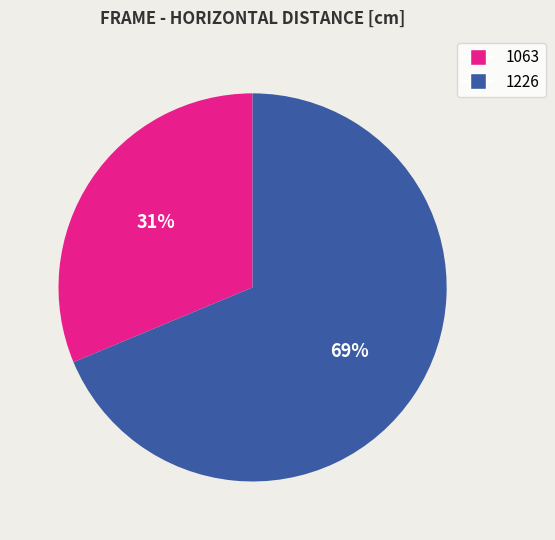

Which slice is the smallest?

1063